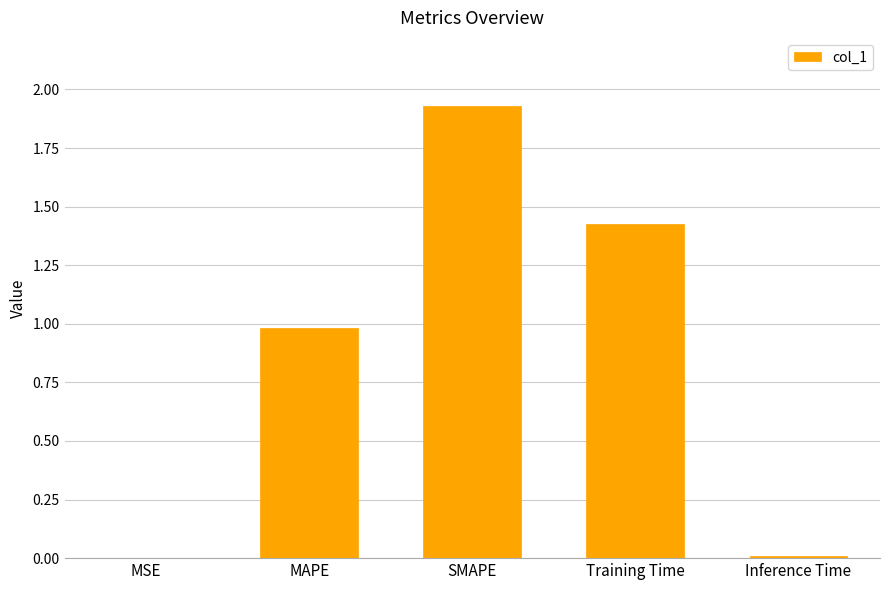

At which category does the chart reach its peak across all series?

SMAPE